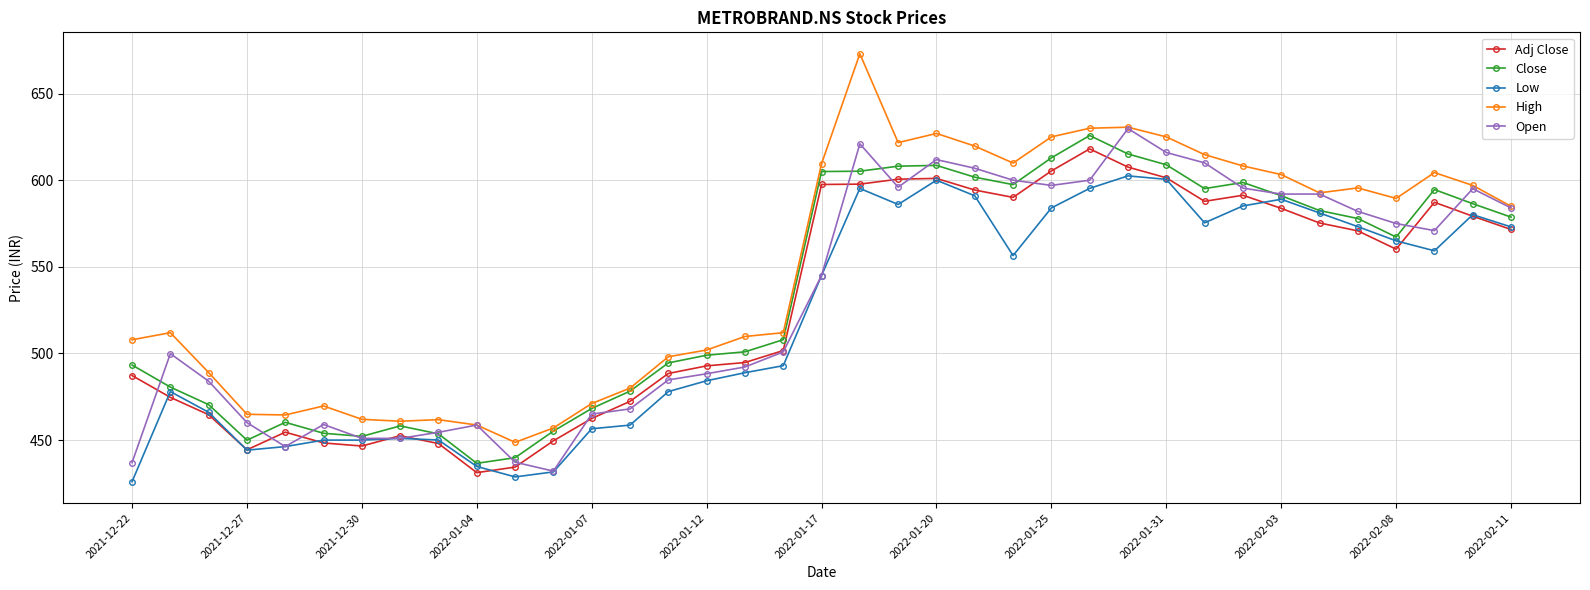

Which series has the widest spread of values?

High